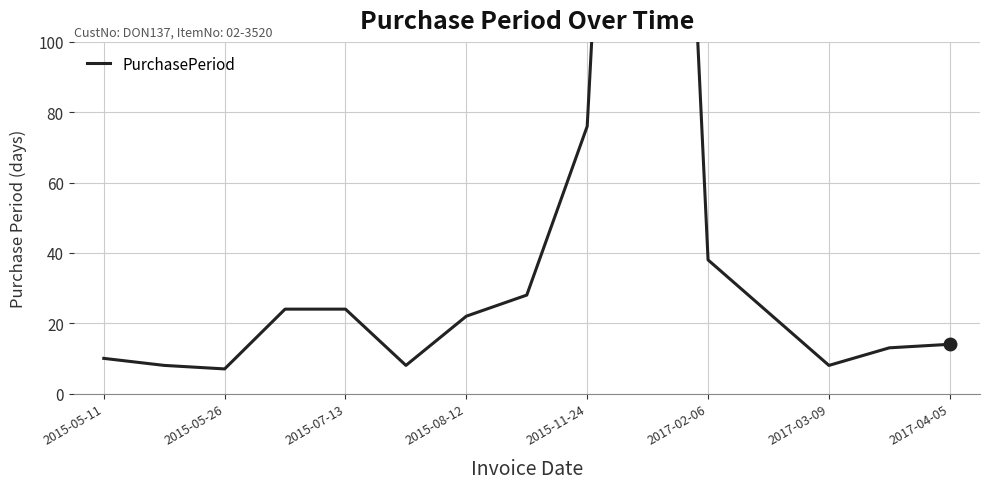

Reading left to right, extract all data points from this chart.

10	8	7	24	24	8	22	28	76	402	38	23	8	13	14